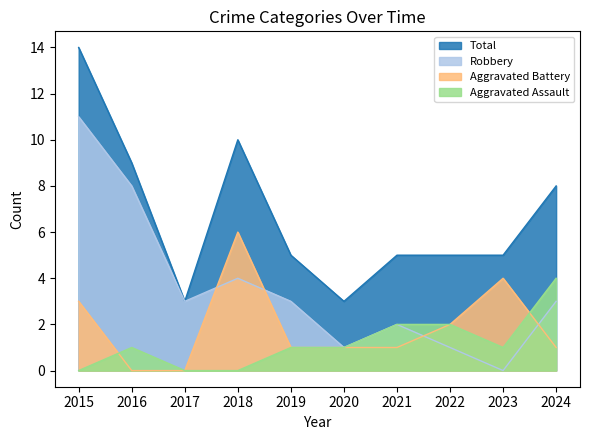

Reading left to right, transcribe all the data shown in this chart.

Aggravated Assault: 2015=0	2016=1	2017=0	2018=0	2019=1	2020=1	2021=2	2022=2	2023=1	2024=4
Aggravated Battery: 2015=3	2016=0	2017=0	2018=6	2019=1	2020=1	2021=1	2022=2	2023=4	2024=1
Robbery: 2015=11	2016=8	2017=3	2018=4	2019=3	2020=1	2021=2	2022=1	2023=0	2024=3
Total: 2015=14	2016=9	2017=3	2018=10	2019=5	2020=3	2021=5	2022=5	2023=5	2024=8